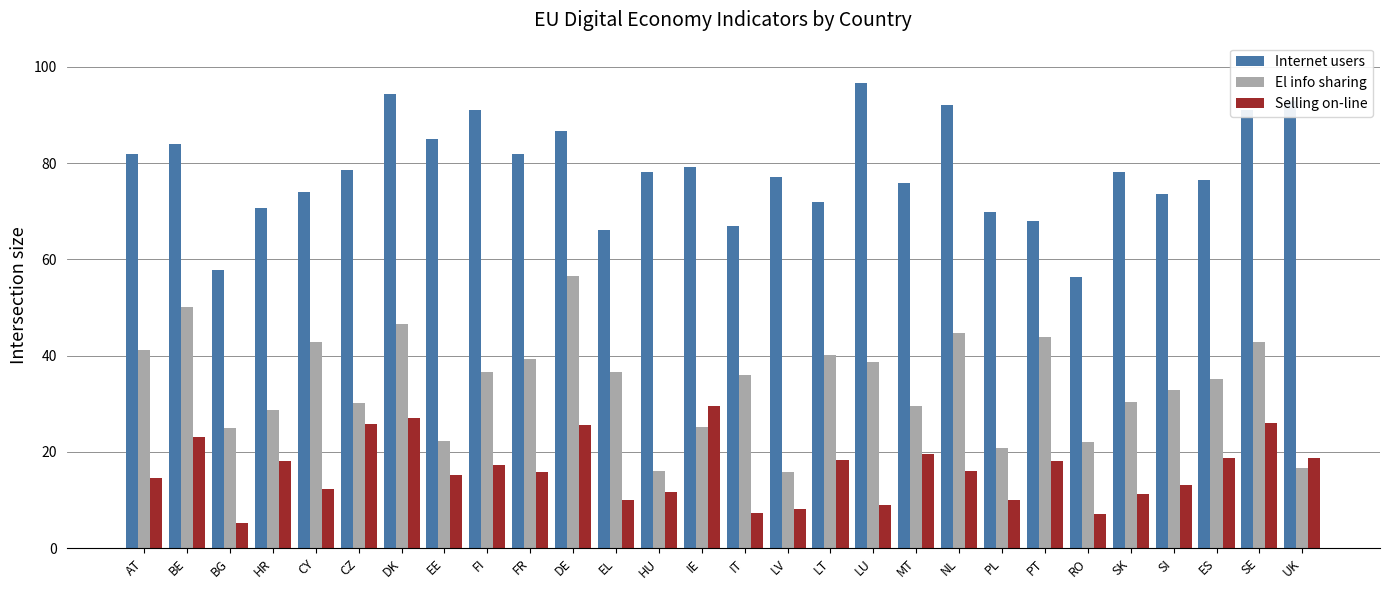

Which category has the lowest value across all series?

BG